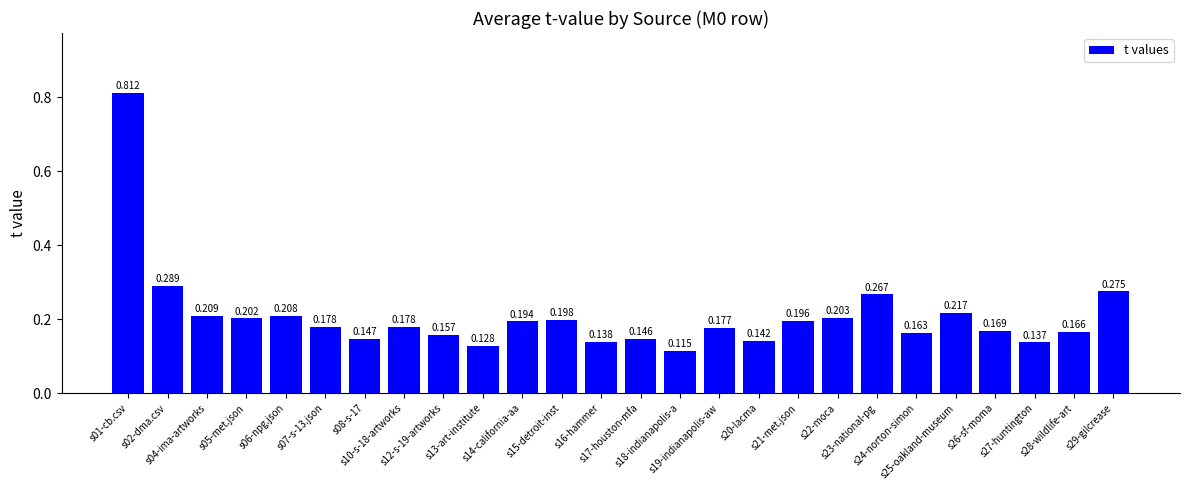

What is the sum of all values?

5.4